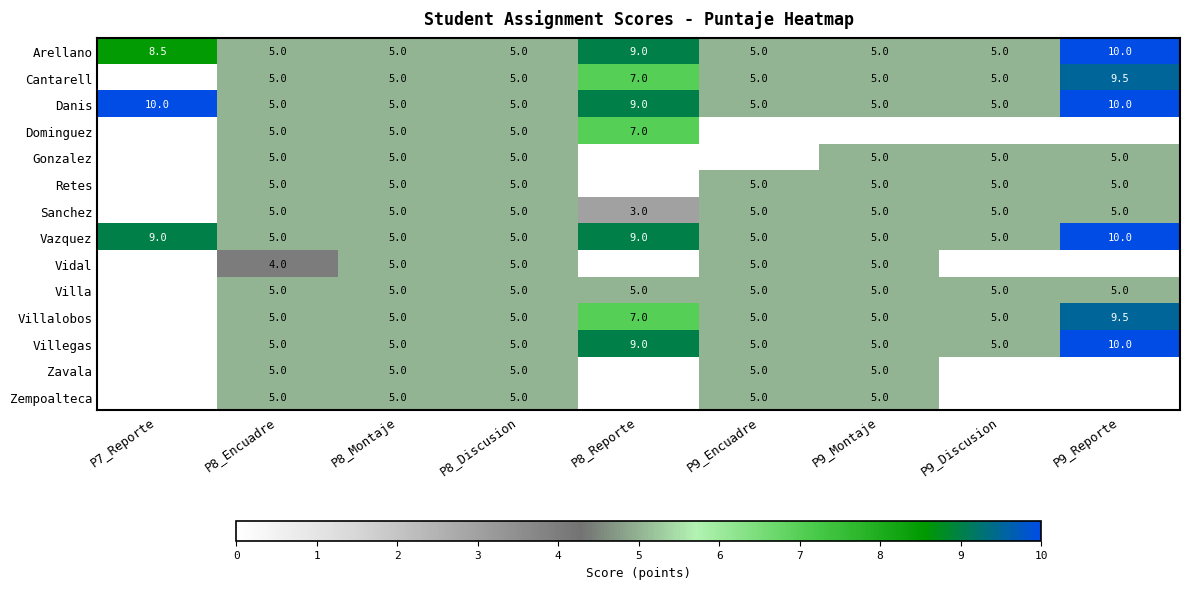

The value of Danis at P8_Reporte is 9.0. True or false?

True